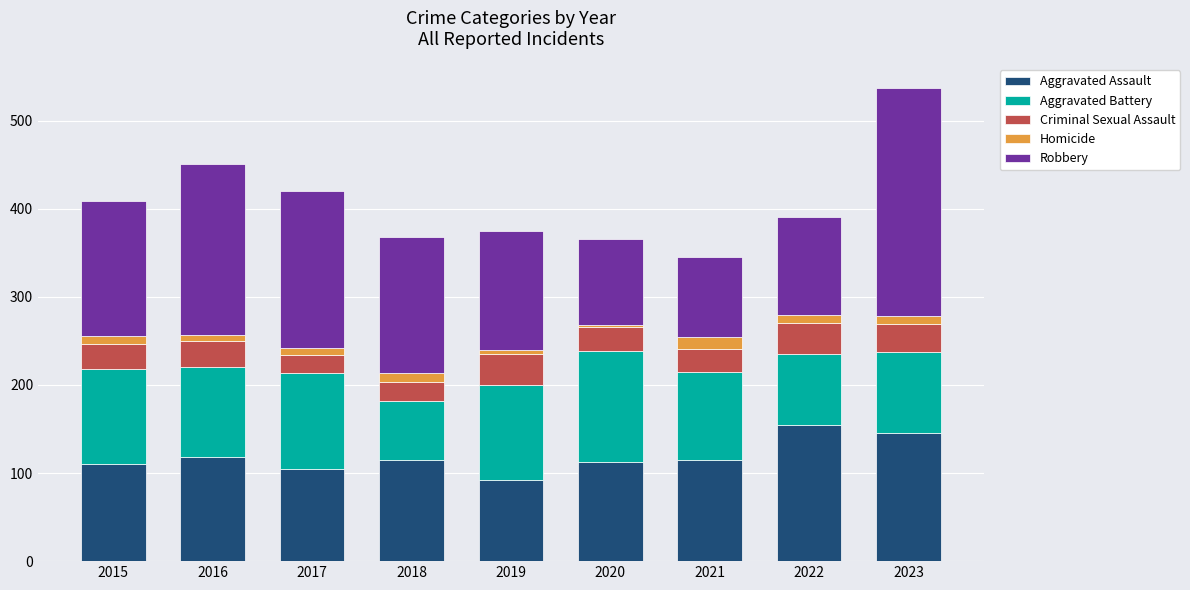

At which label does Aggravated Assault reach its minimum?

2019